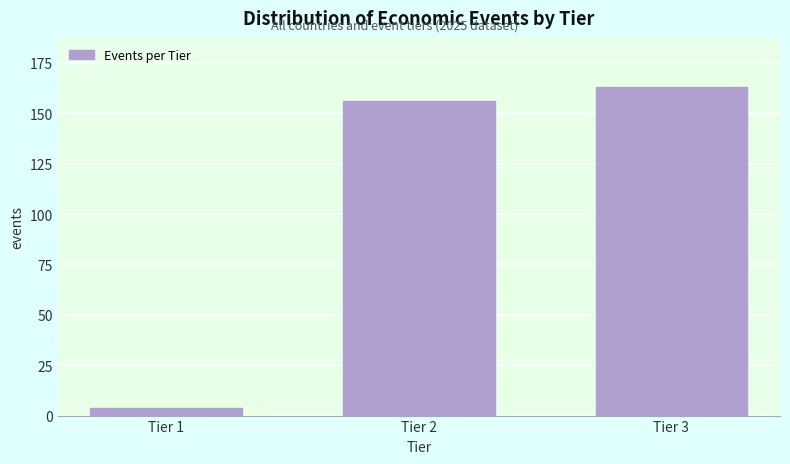

Reading right to left, transcribe all the data shown in this chart.

Tier 3=163	Tier 2=156	Tier 1=4